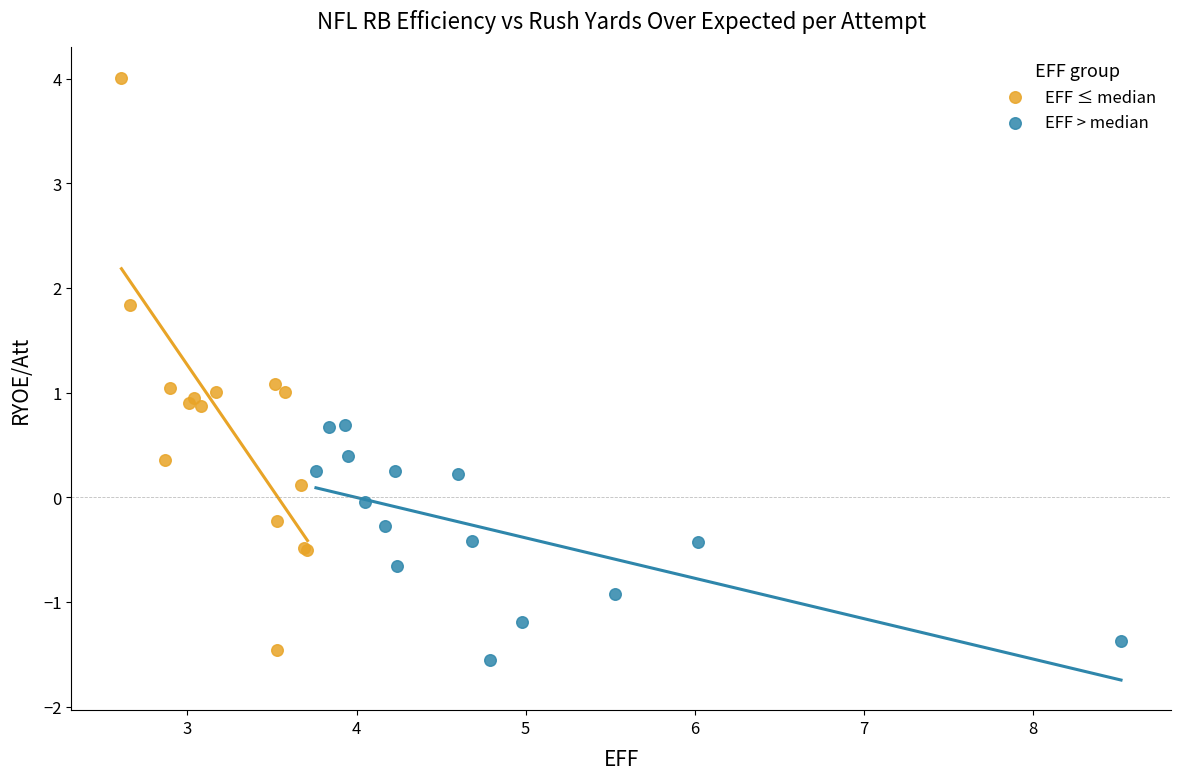

Which series reaches the maximum Y coordinate?

EFF ≤ median